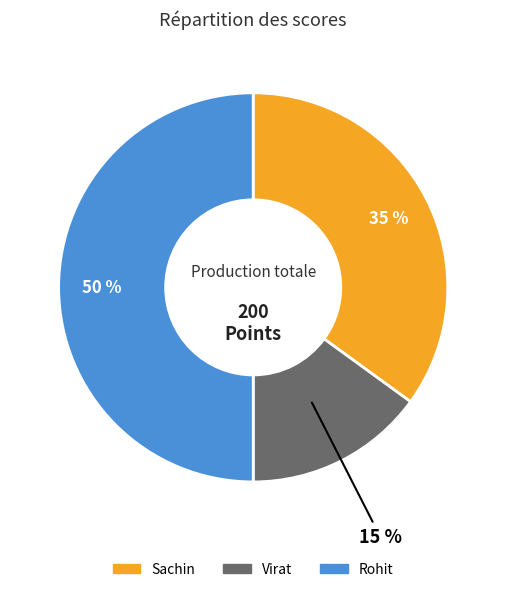

To the nearest percent, what portion does Sachin represent?

35%